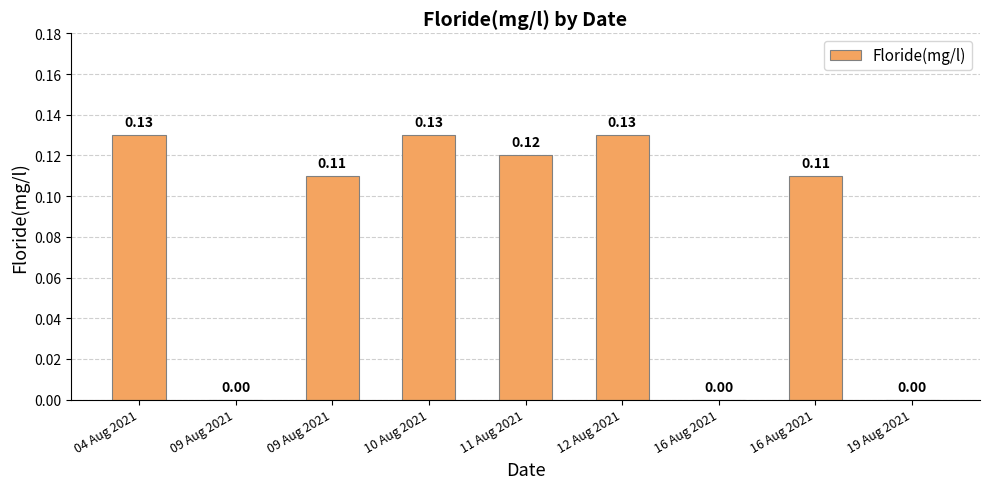

What is the difference between the maximum and minimum values?

0.1